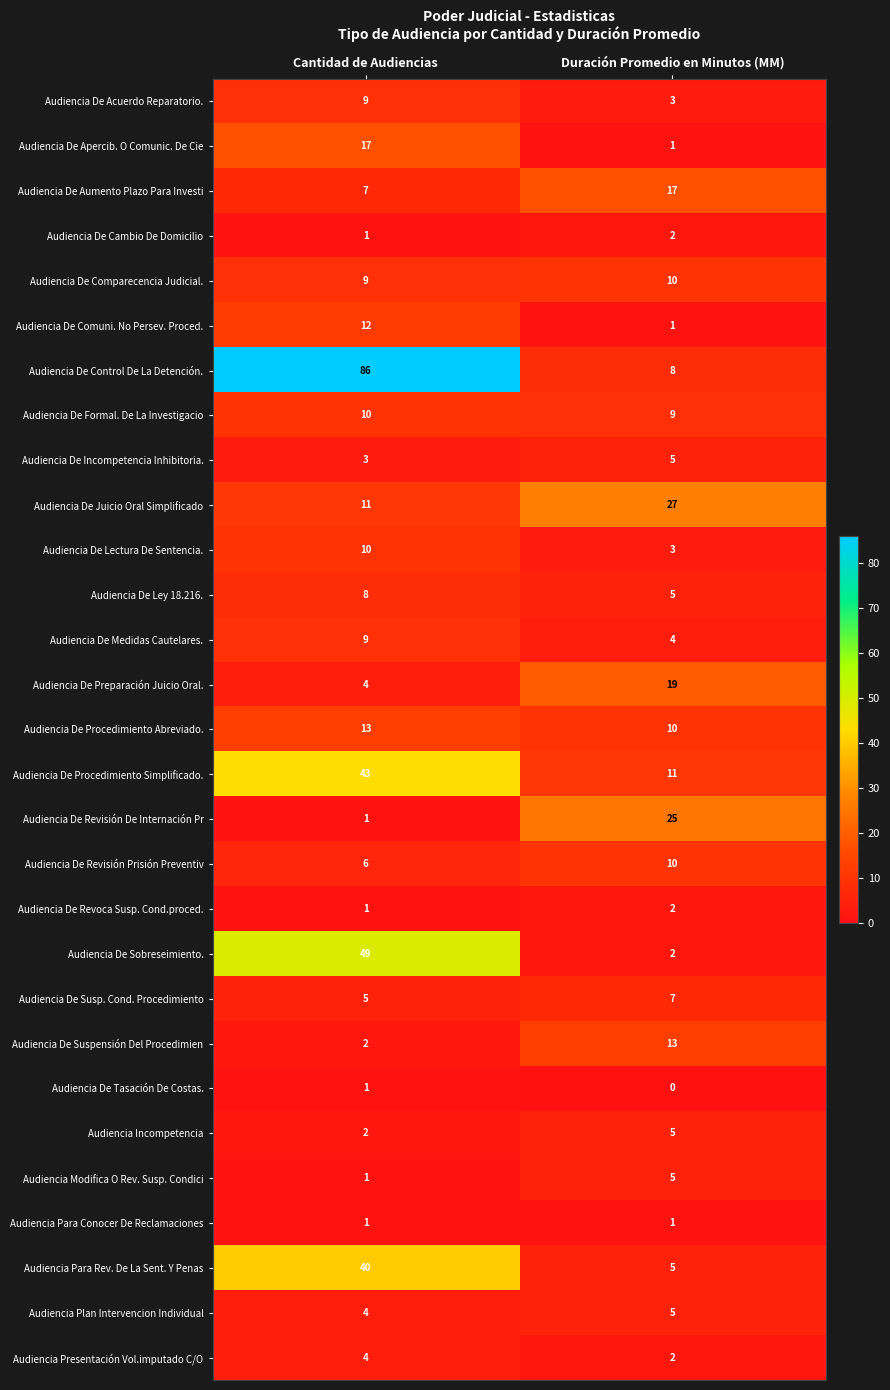

What is the total value across all series at Duración Promedio en Minutos (MM)?

217